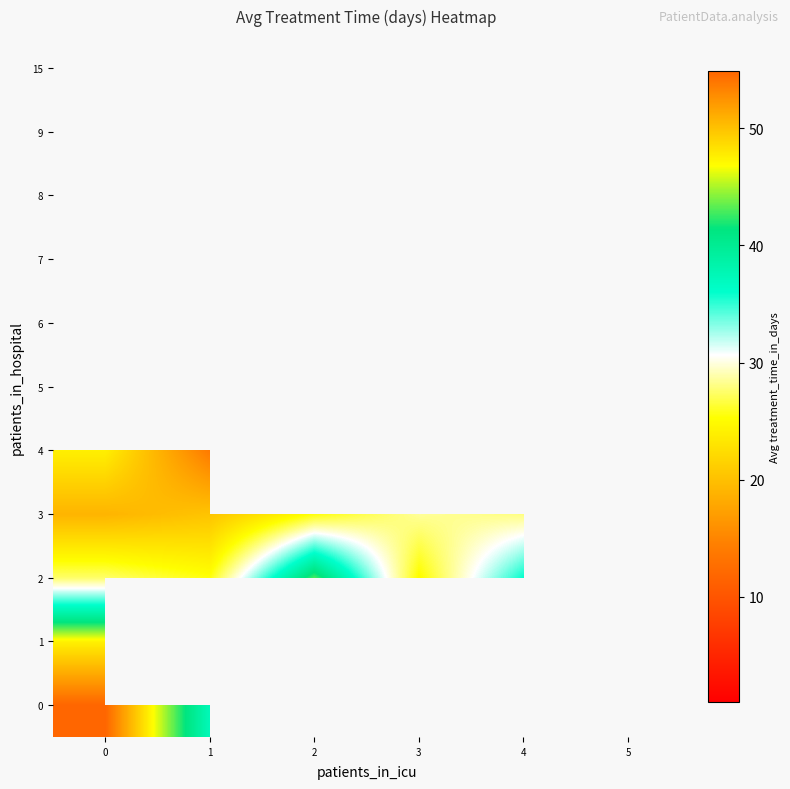

What is the sum of the 3 values at 2 and 3?

54.0